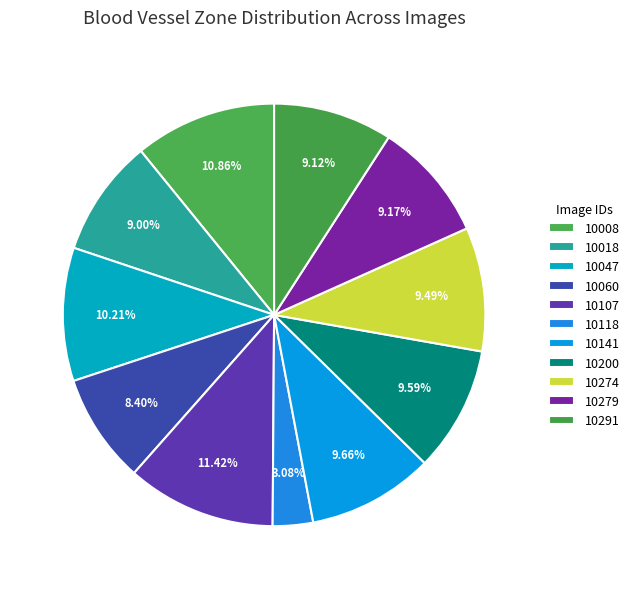

How many slices are in this pie chart?

11